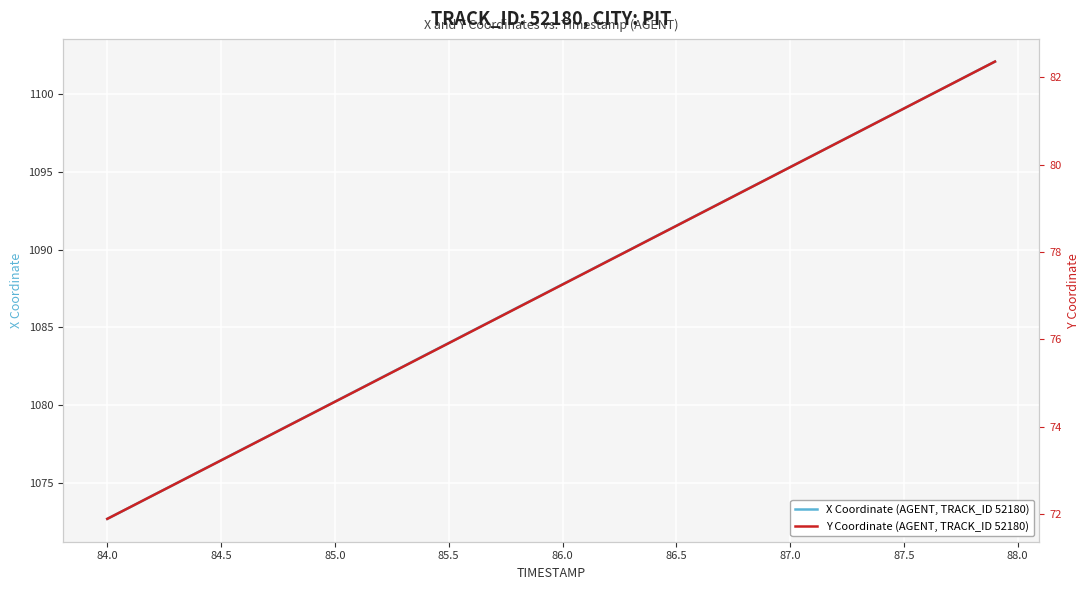

What is the lowest value of the X Coordinate (AGENT, TRACK_ID 52180) series?

1072.7